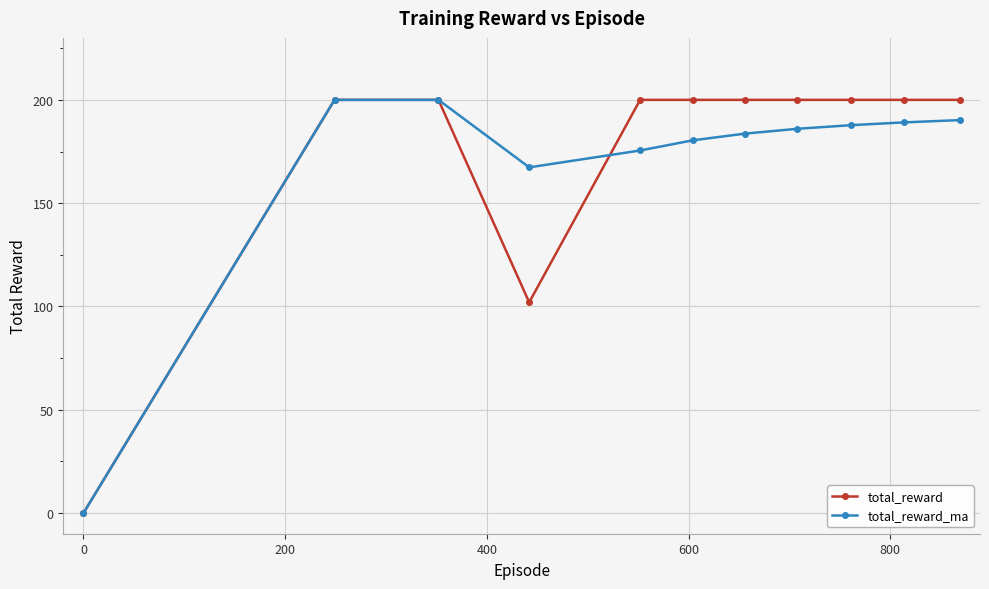

How many distinct data groups are displayed?

2